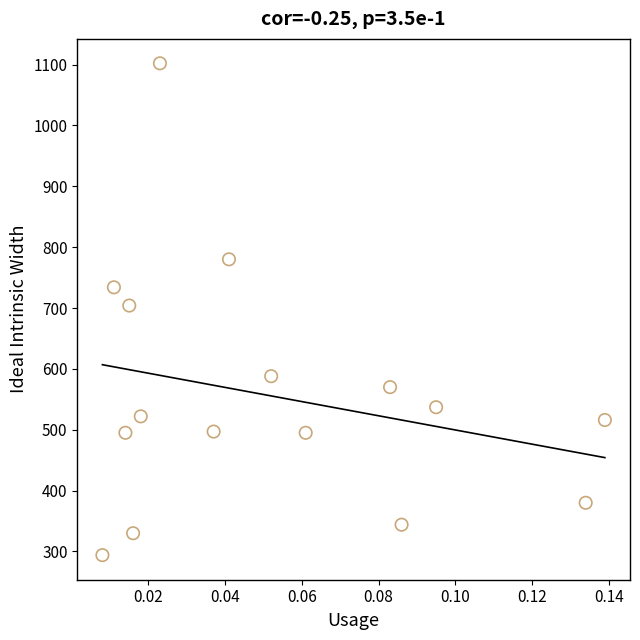

What is the range of Y values (max minus min)?

808